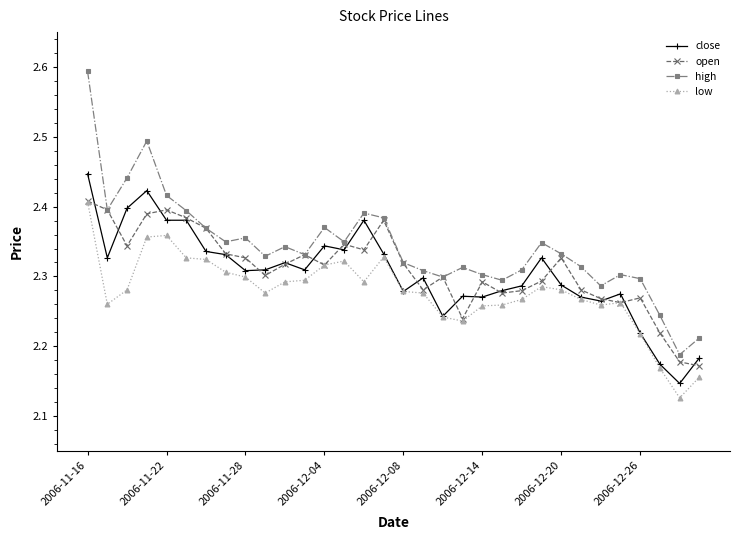

Count the high values in the range 2 to 3.

32